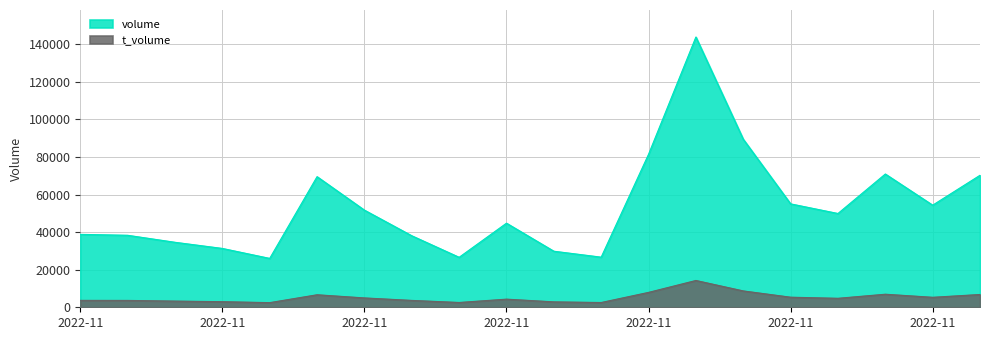

What is the difference between the maximum and minimum values in the t_volume series?

11786